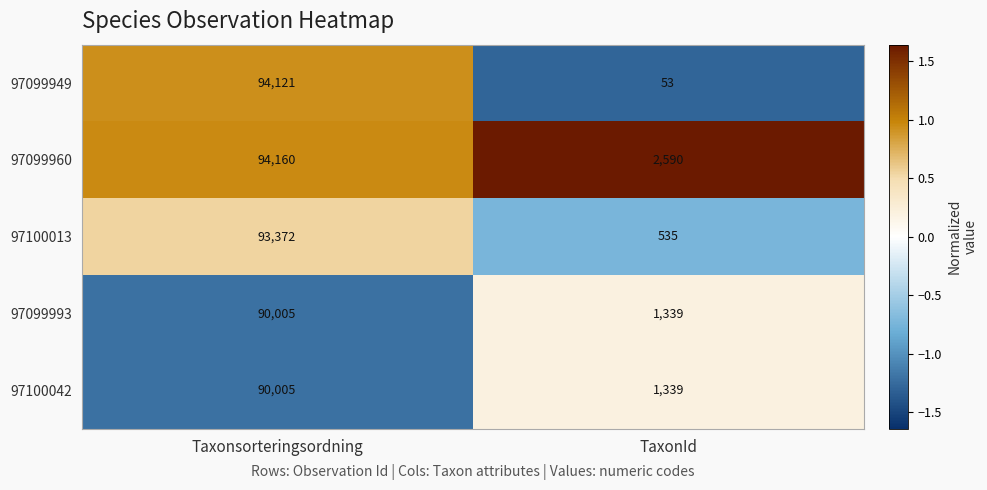

What value does the 97100013 series have at Taxonsorteringsordning?

93372